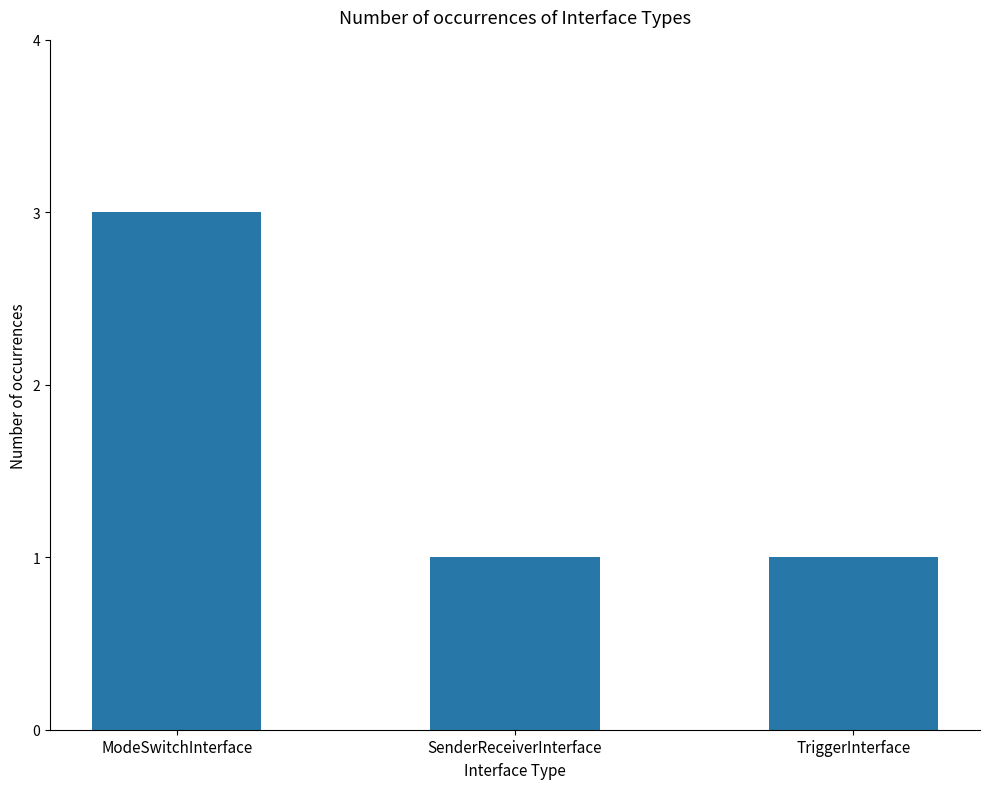

Are the bars grouped side by side (vs. stacked)?

No